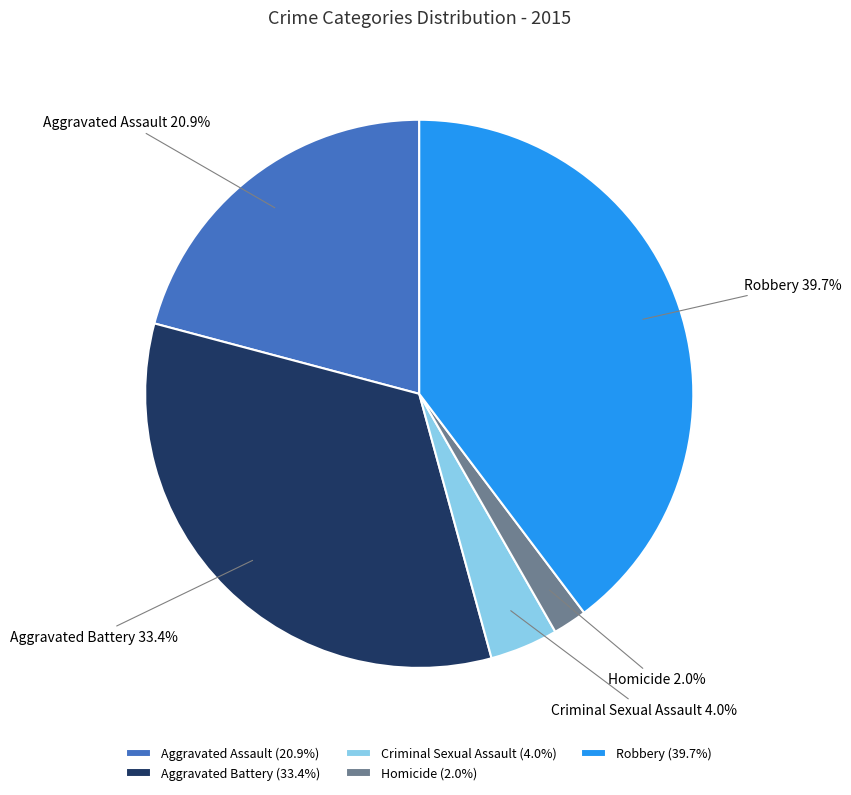

To the nearest percent, what portion does Homicide represent?

2%